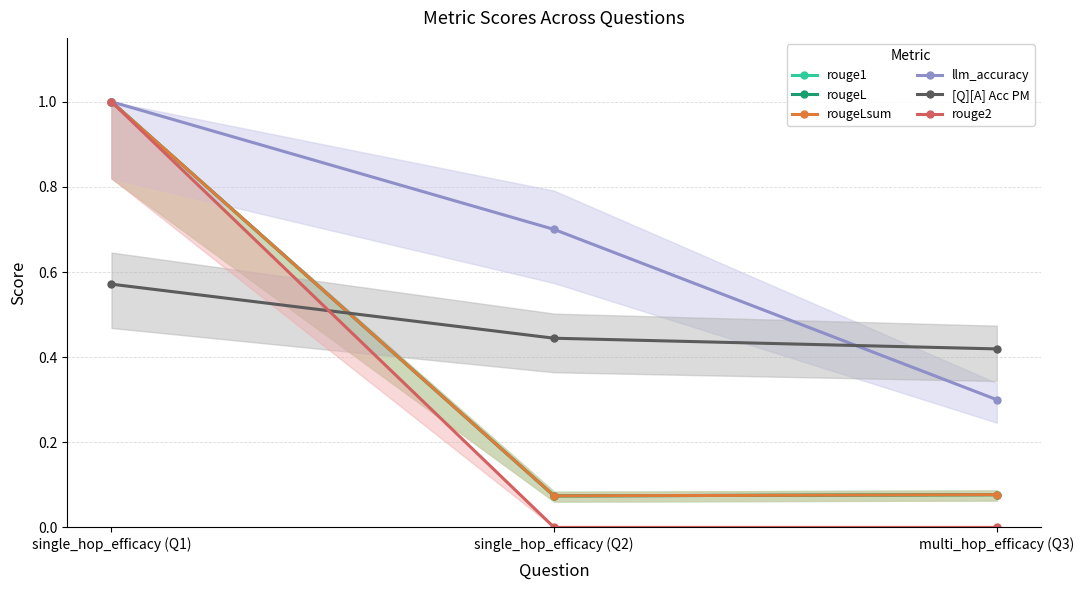

Read the rouge1 value at multi_hop_efficacy (Q3).

0.1